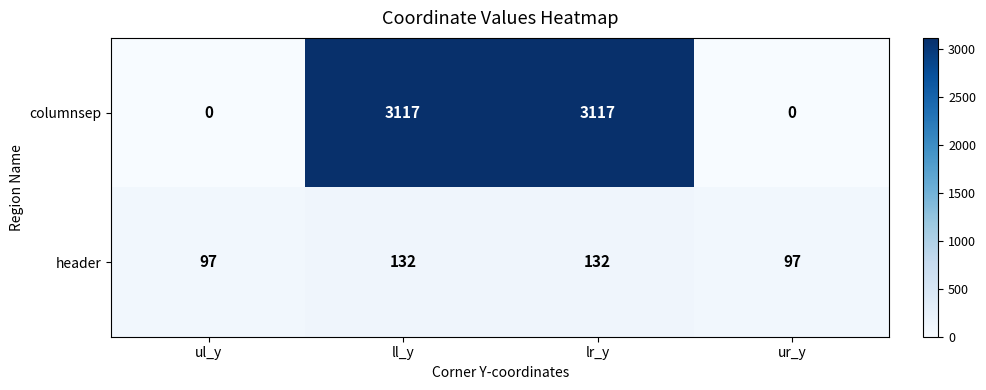

What is the sum of the header values at ll_y and ul_y?

229